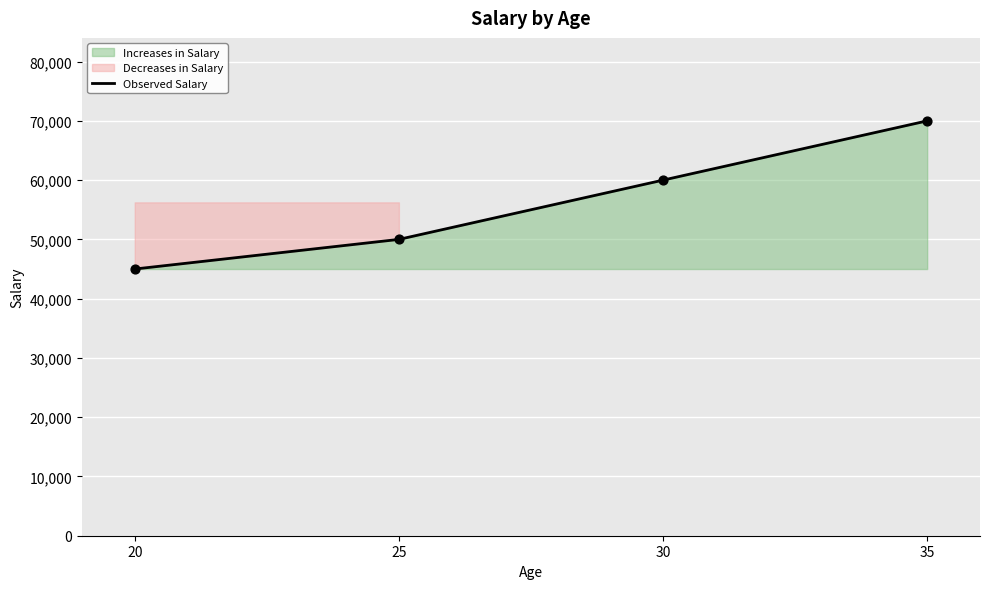

Which has a higher value, 30 or 20?

30